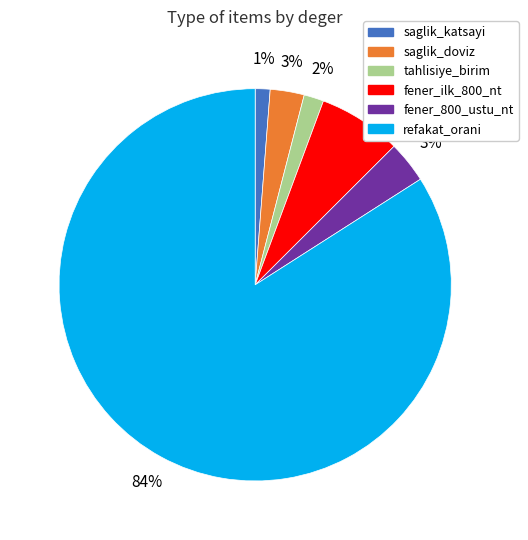

To the nearest percent, what is the difference between the largest and smallest slice percentages?

83%